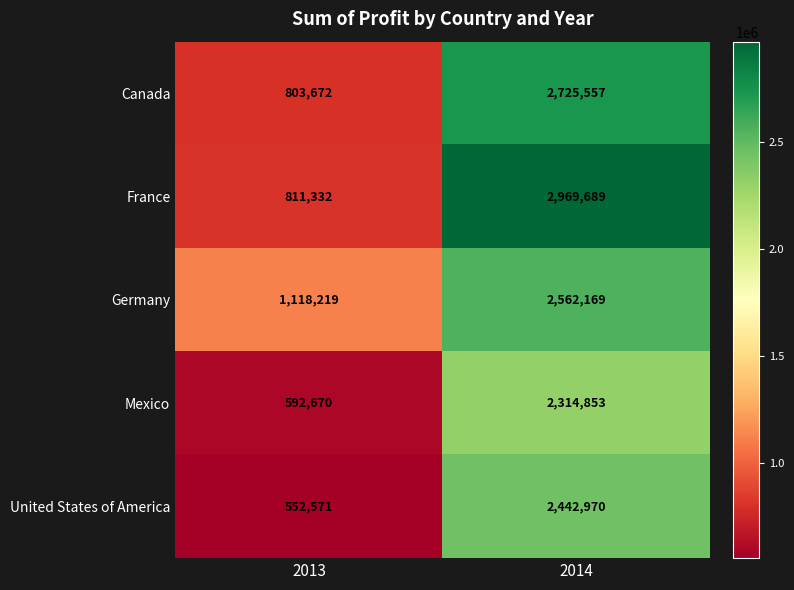

Is the value of United States of America at 2013 greater than the value of Germany at 2014?

No